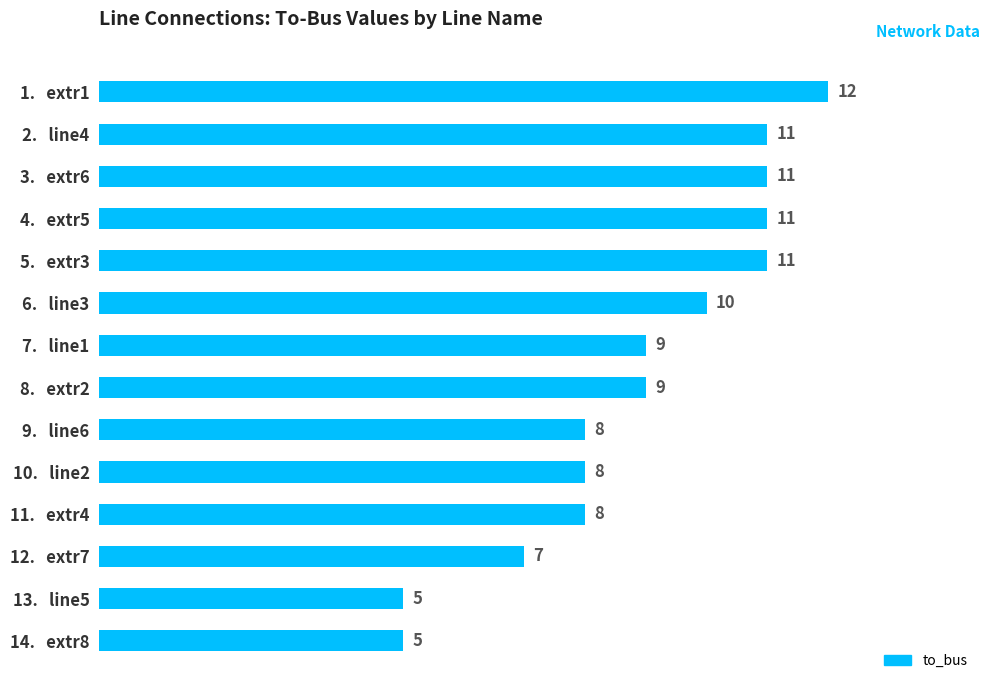

What is the sum of all values?

125